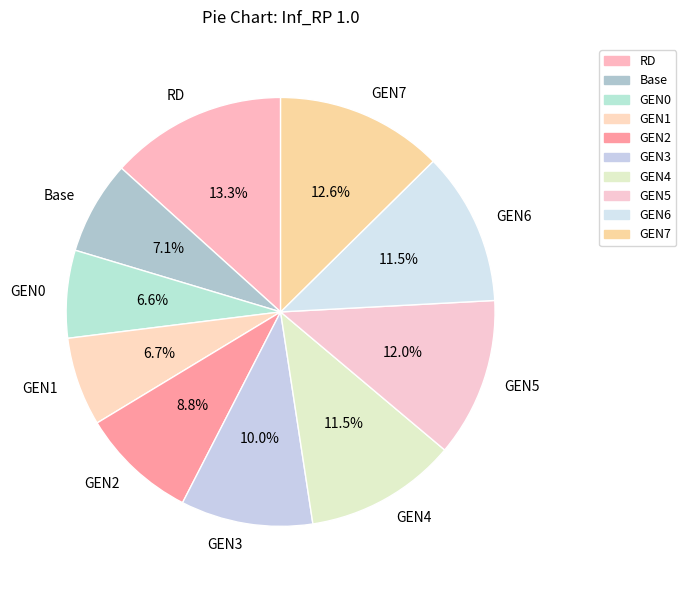

Does Base account for over 50% of the chart?

No